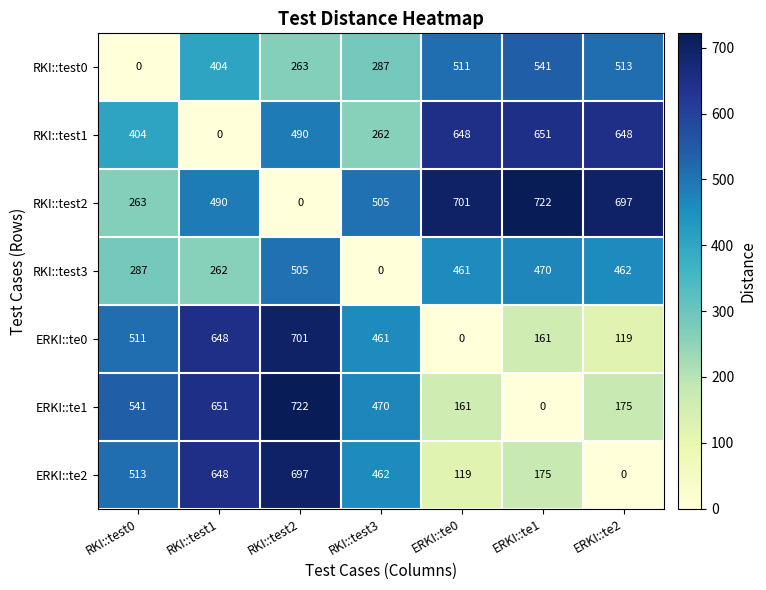

The ERKI::te0 series shows 208 at RKI::test1. True or false?

False